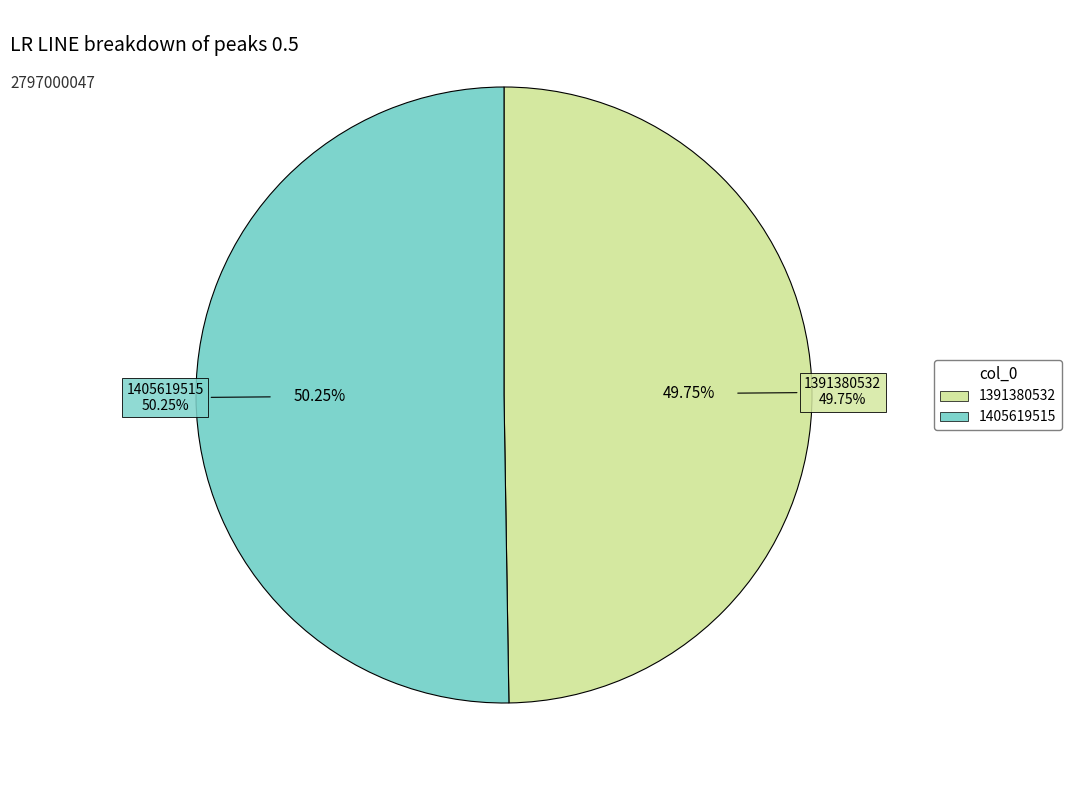

Which slice is the largest?

1405619515